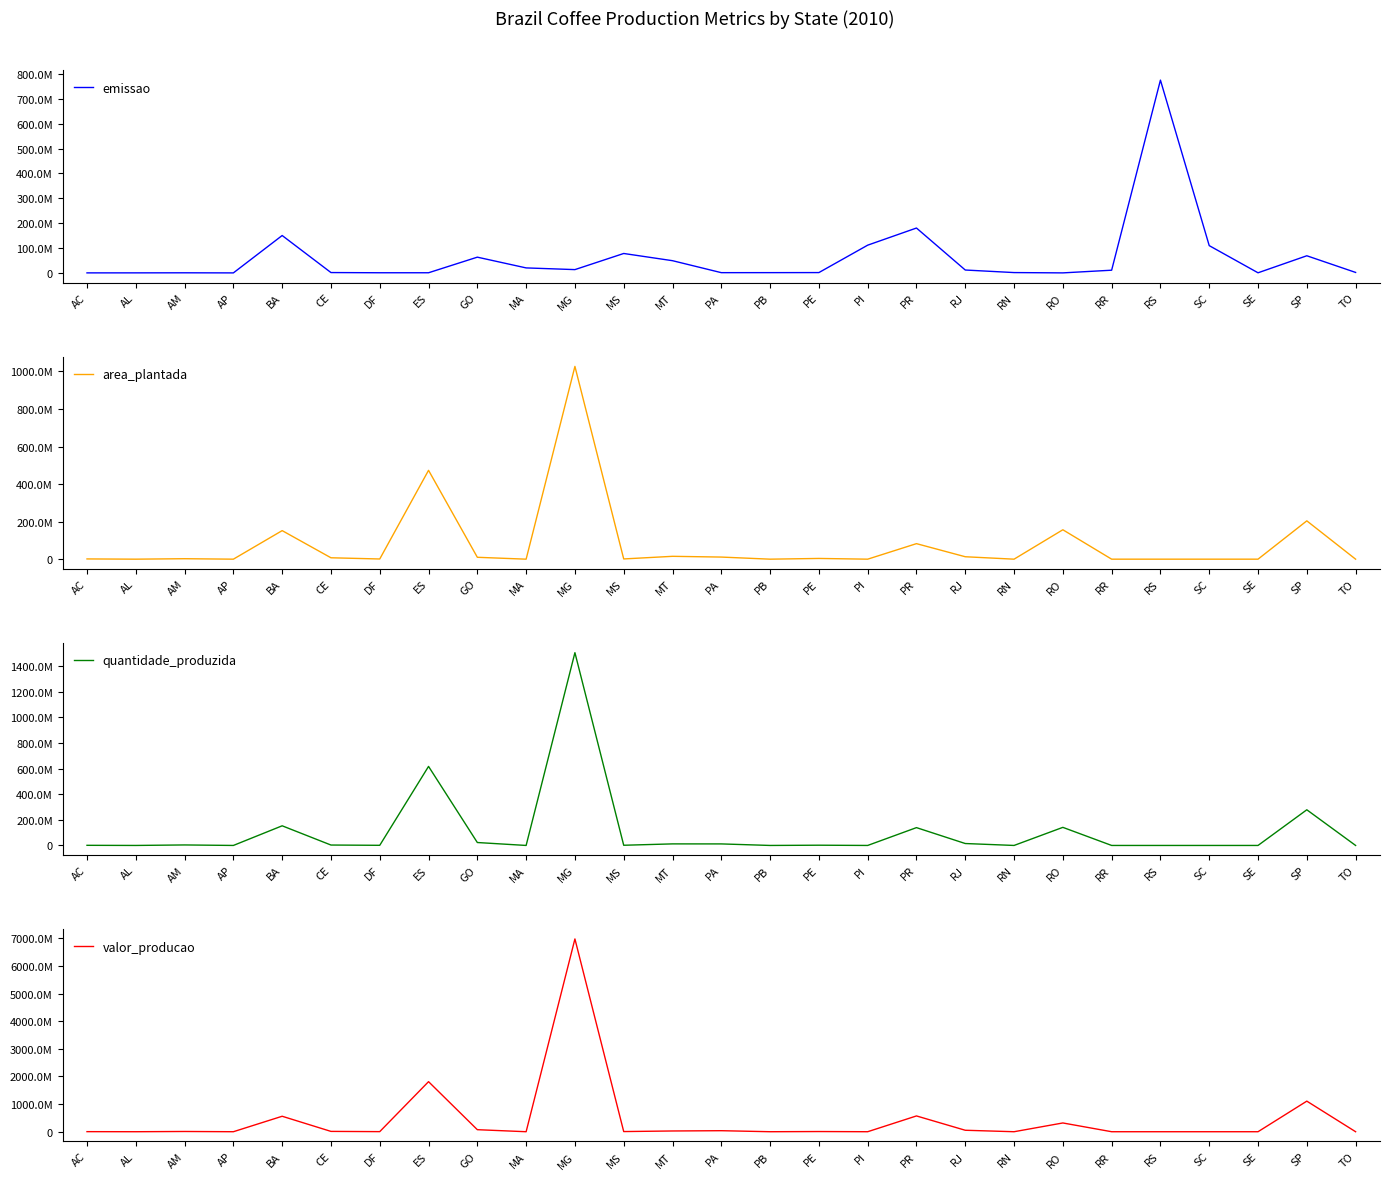

The value of area_plantada at CE is 7432000. True or false?

True